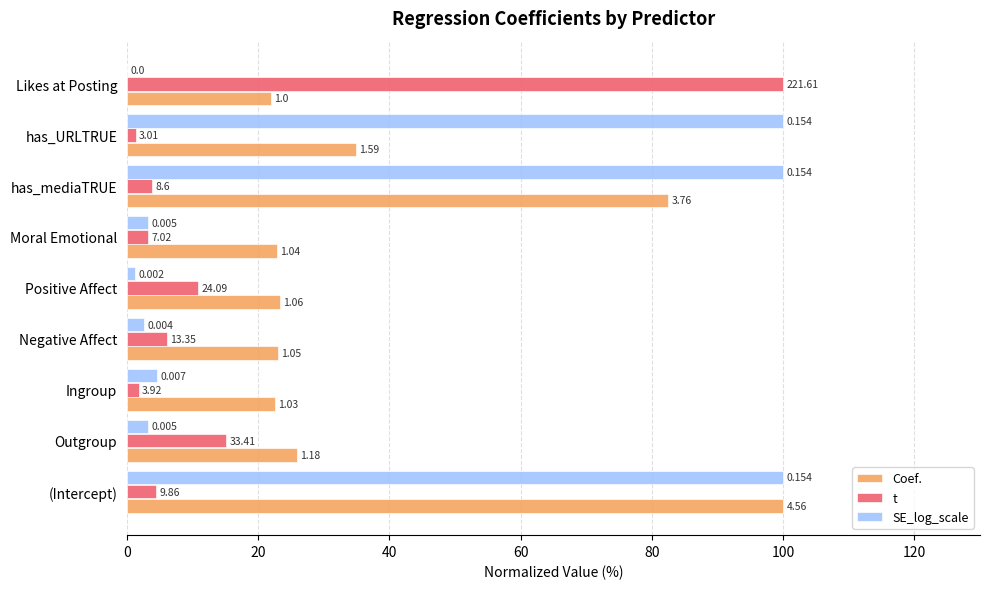

What position from the left is Ingroup?

3